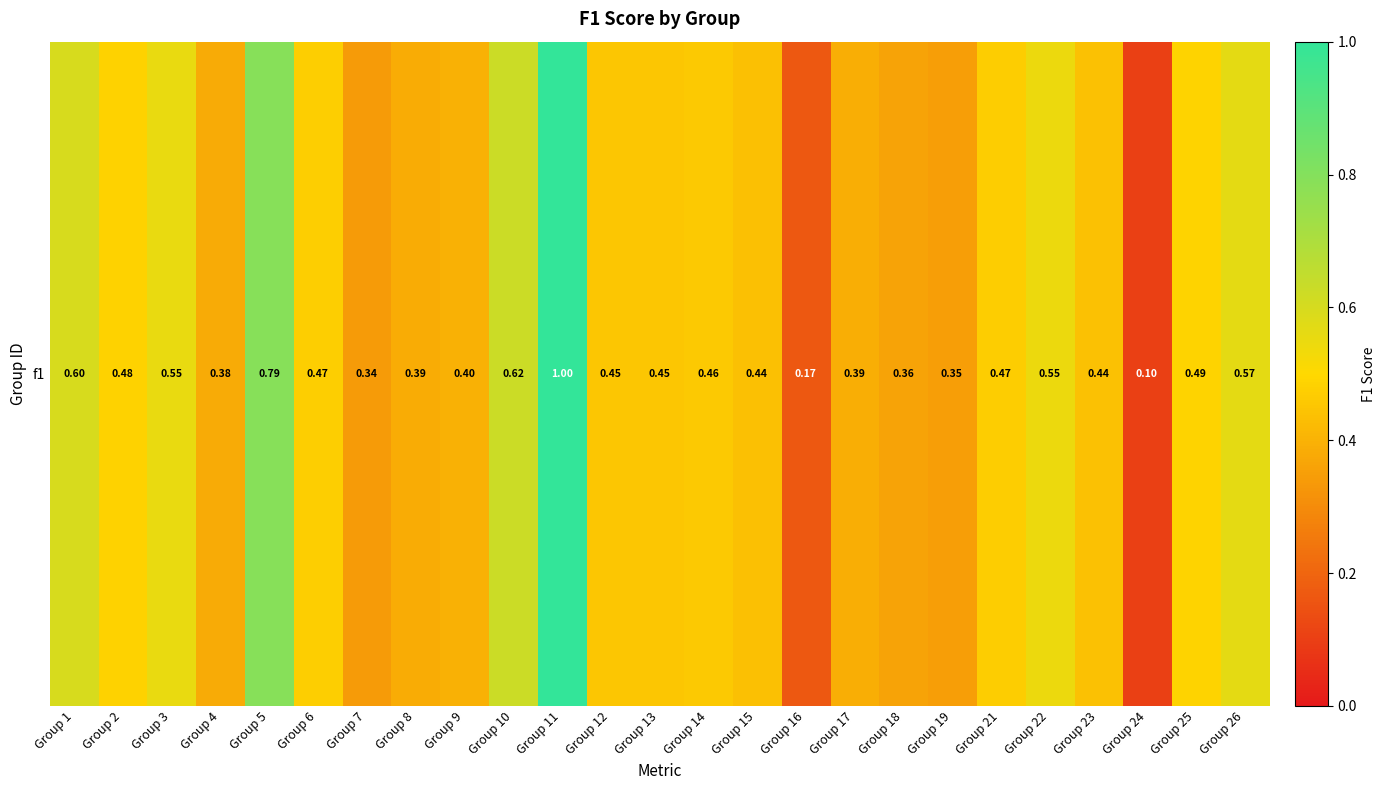

List the labels in order of value, largest first.

Group 11, Group 5, Group 10, Group 1, Group 26, Group 3, Group 22, Group 25, Group 2, Group 6, Group 21, Group 14, Group 12, Group 13, Group 23, Group 15, Group 9, Group 17, Group 8, Group 4, Group 18, Group 19, Group 7, Group 16, Group 24